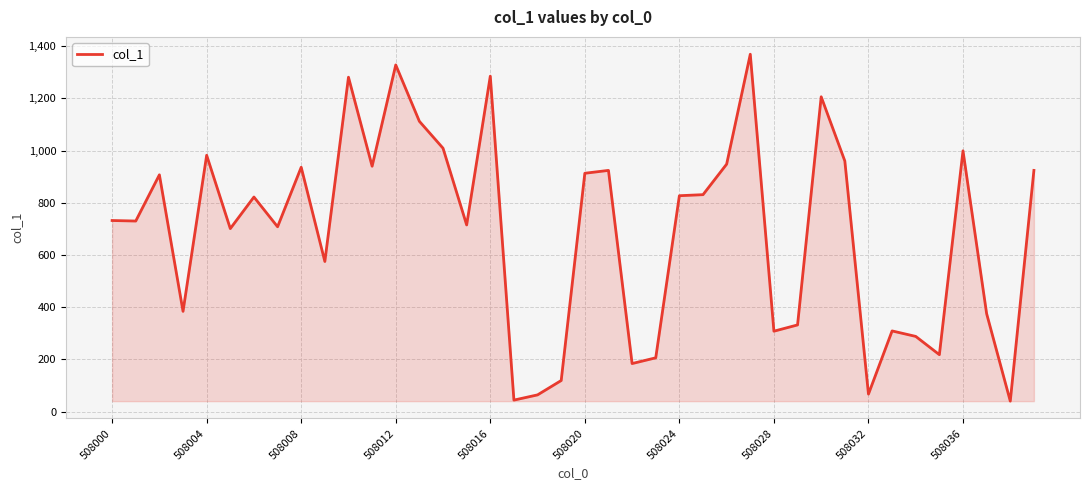

What is the difference between the maximum and minimum values?

1329